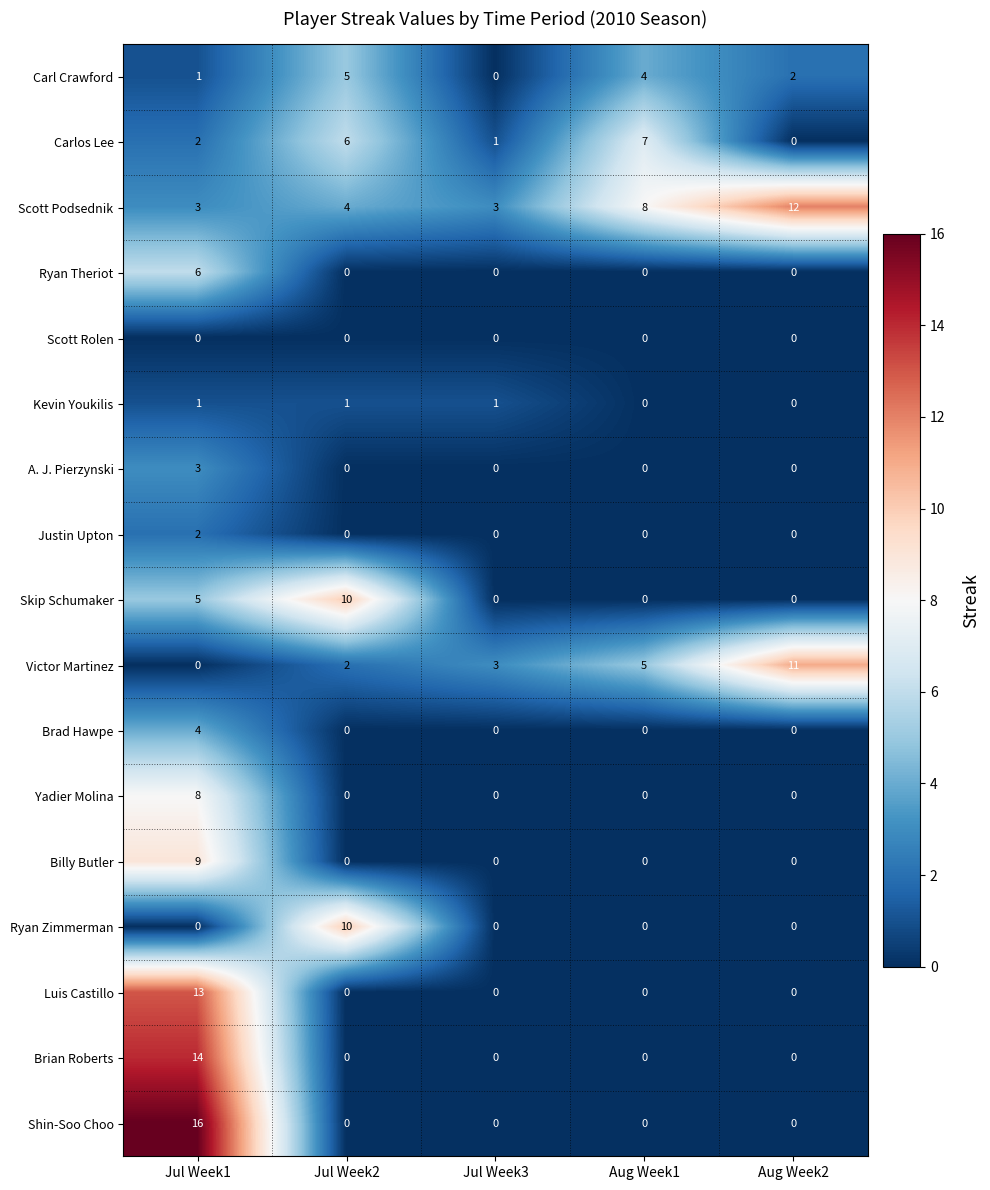

Is it true that Ryan Theriot equals 3 at Aug Week2?

False